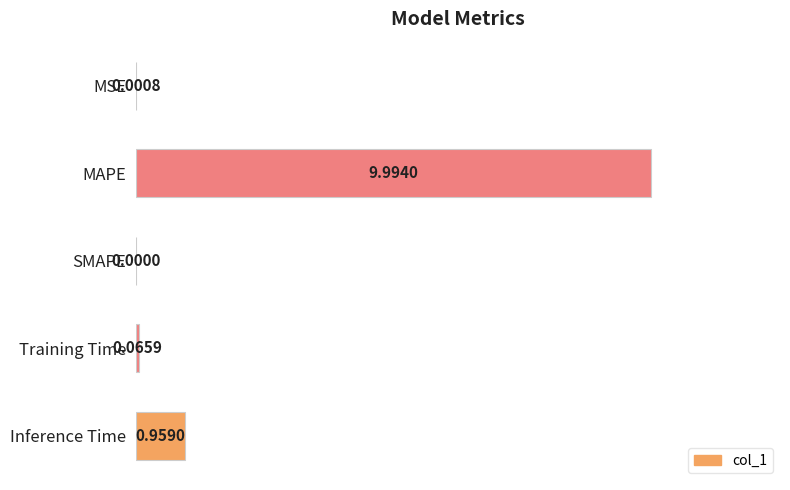

At which category does the chart reach its peak across all series?

MAPE